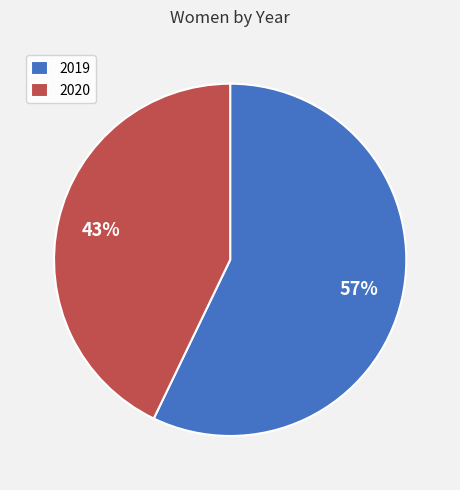

What is the ratio of the value at 2019 to the value at 2020?

1.3